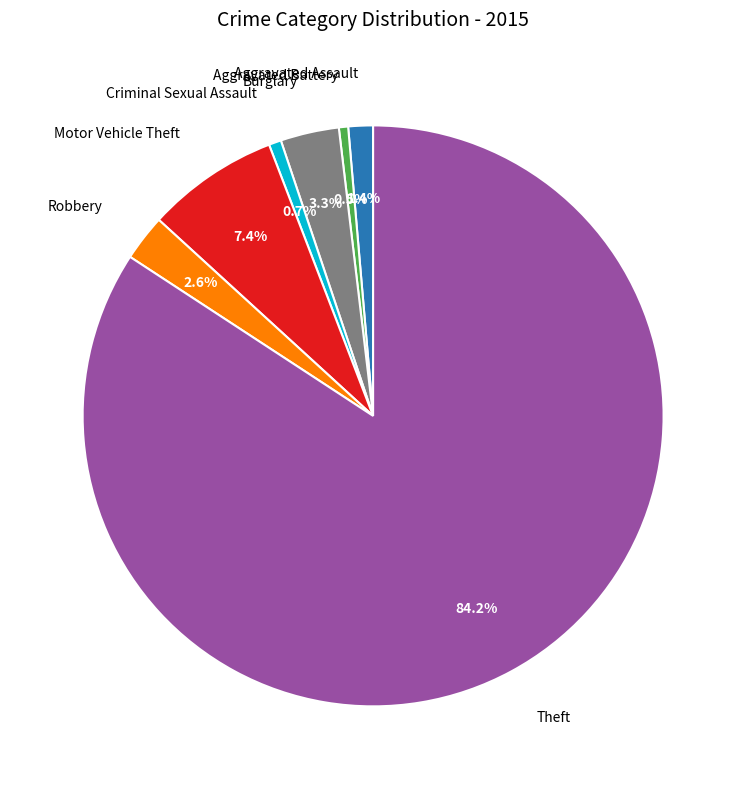

Does any single category account for the majority?

Yes